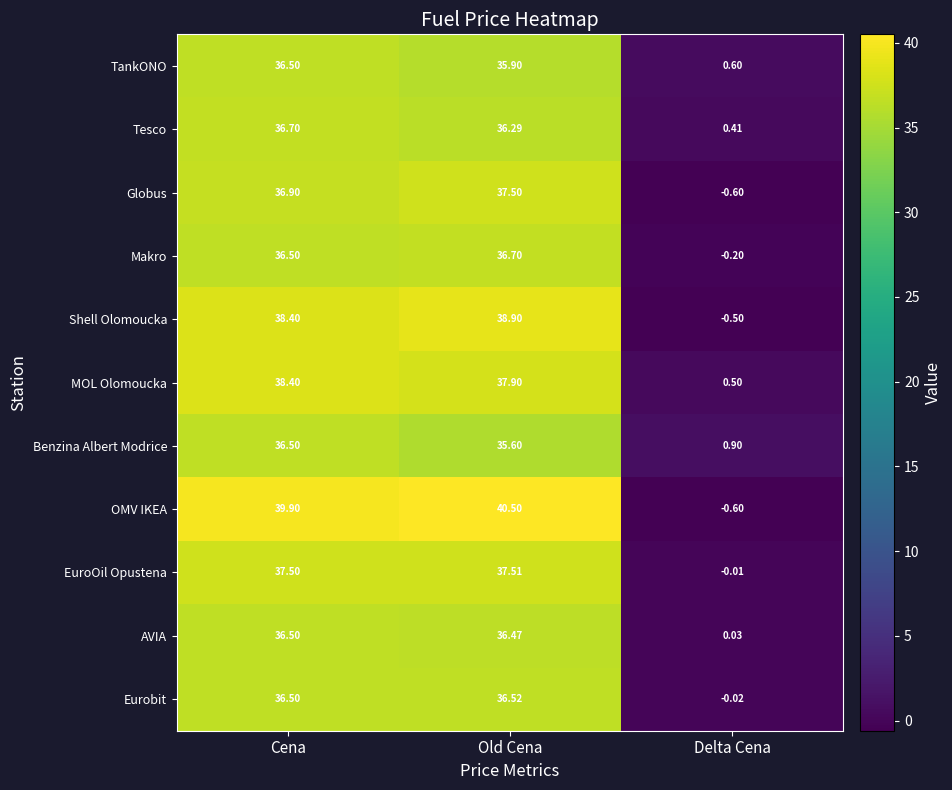

Where does the Eurobit series first go above 36?

Cena